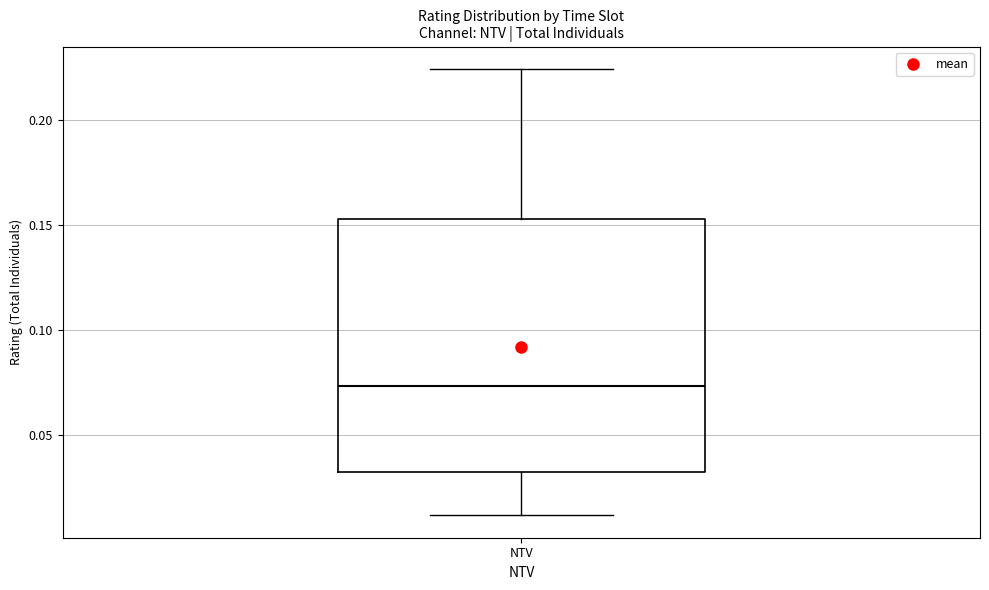

Read this box plot against the y-axis: the position of the median line, the range covered by the box, and the ends of both whiskers. The values are not printed on the chart, so give them approximately, as read against the axis.

median 0.075, box 0.030 to 0.155, whiskers 0.010 to 0.225